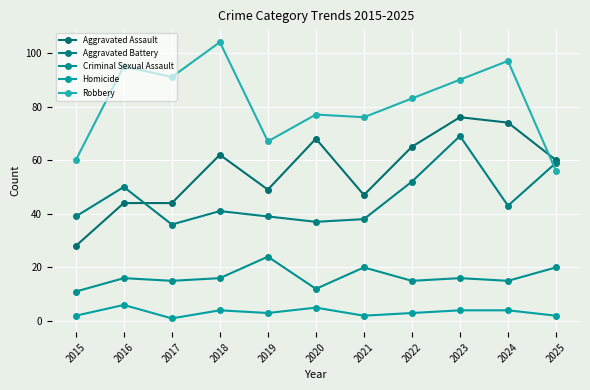

True or false: Homicide and Robbery cross at least once.

False